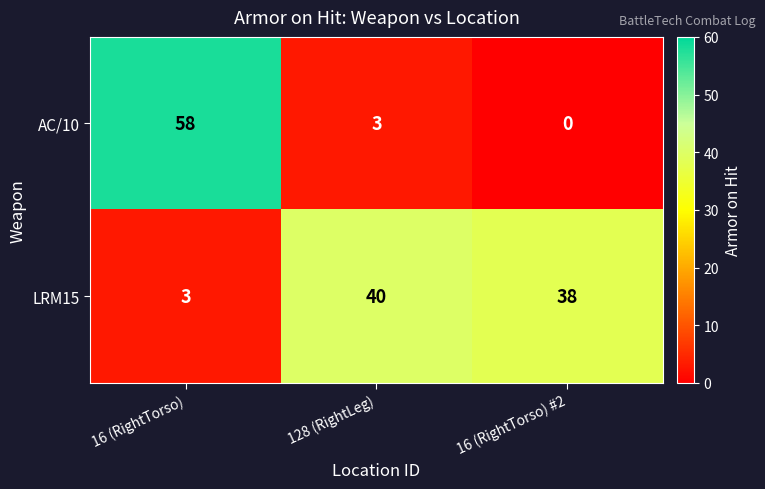

Which series has the widest spread of values?

AC/10